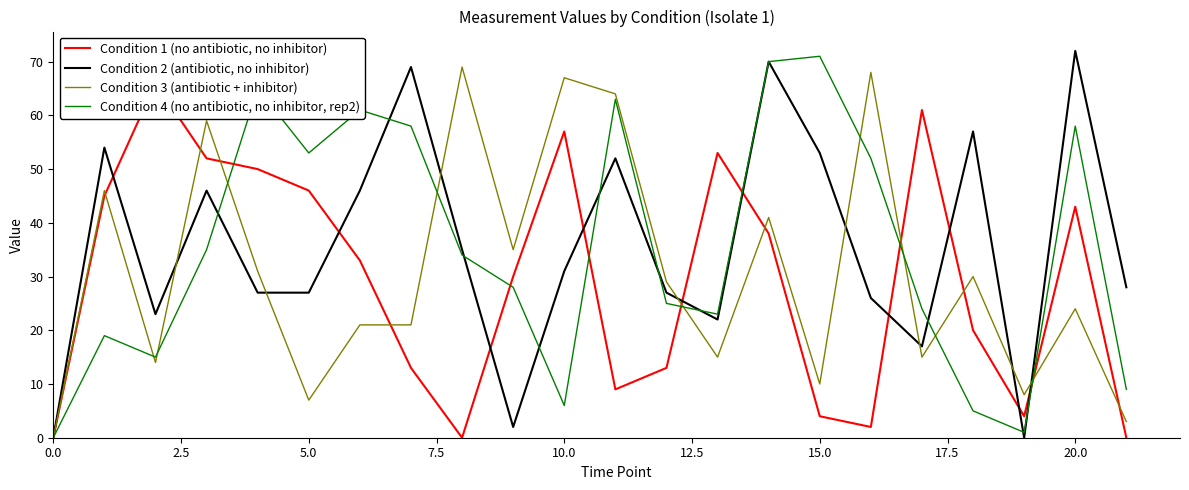

What is the sum of all Condition 4 (no antibiotic, no inhibitor, rep2) values?

775